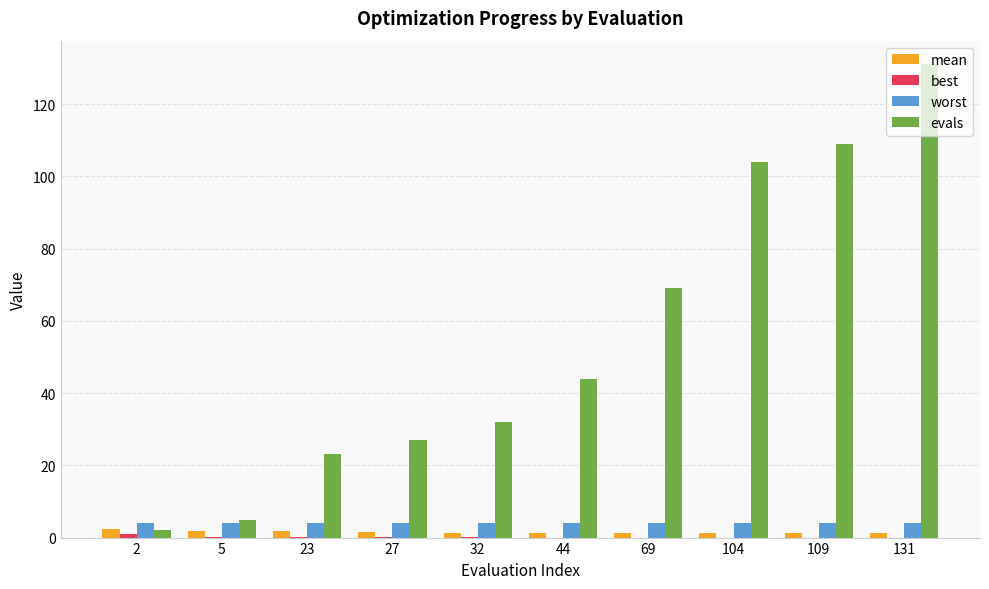

Which category has the highest value in the evals series?

131